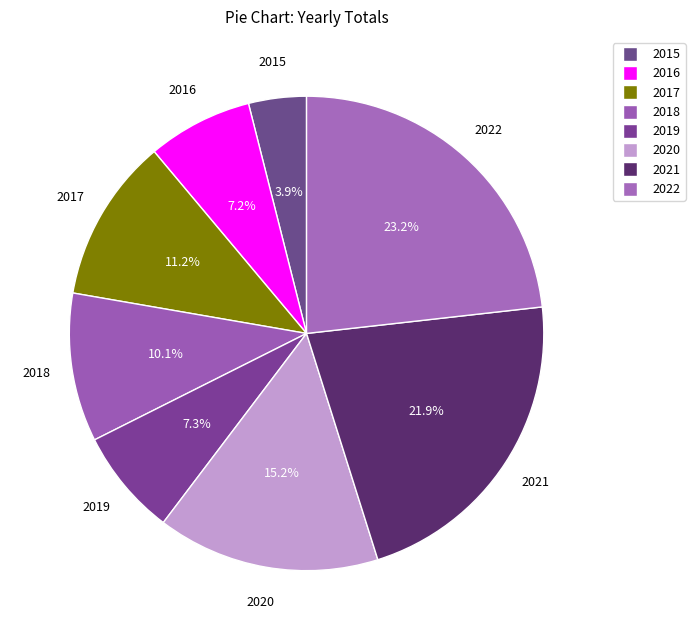

Does 2021 represent more than half of the total?

No